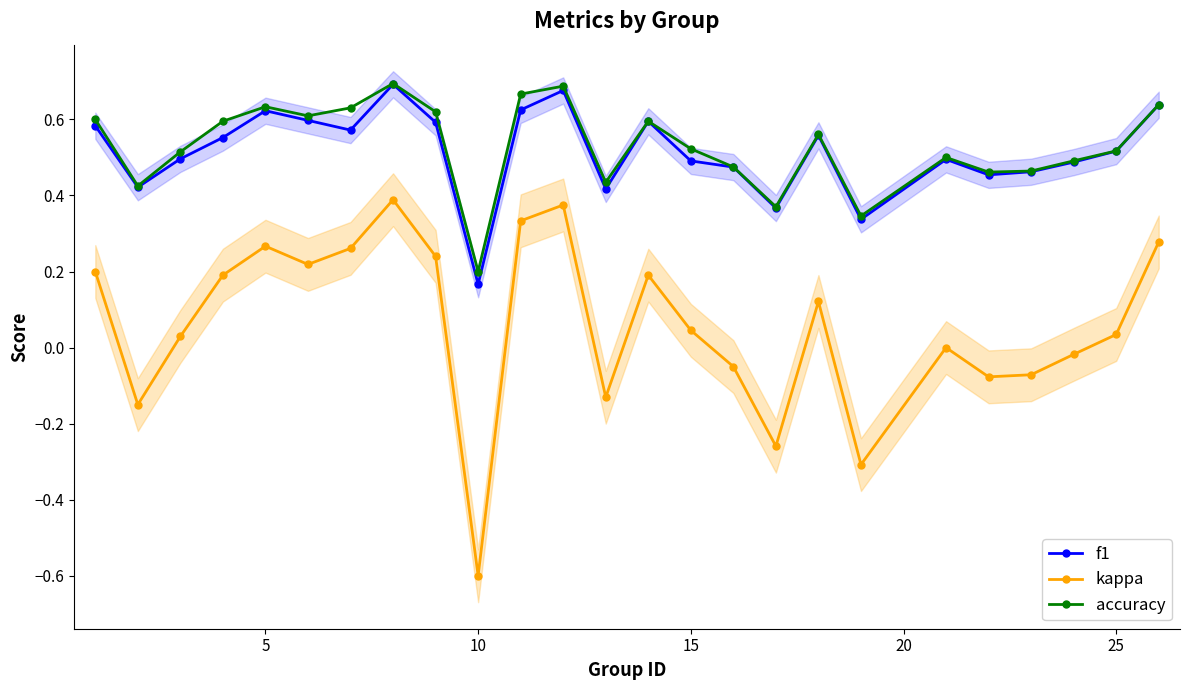

How many lines are shown in the chart?

3